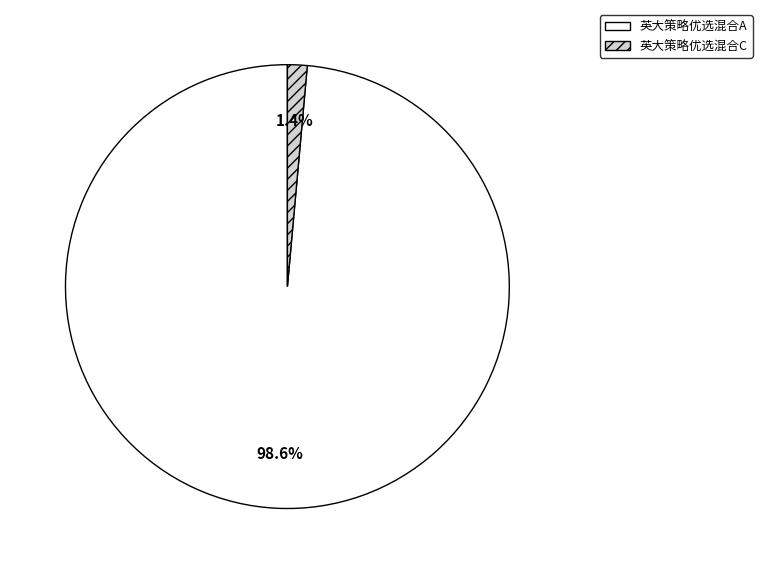

Which has a higher value, 英大策略优选混合C or 英大策略优选混合A?

英大策略优选混合A